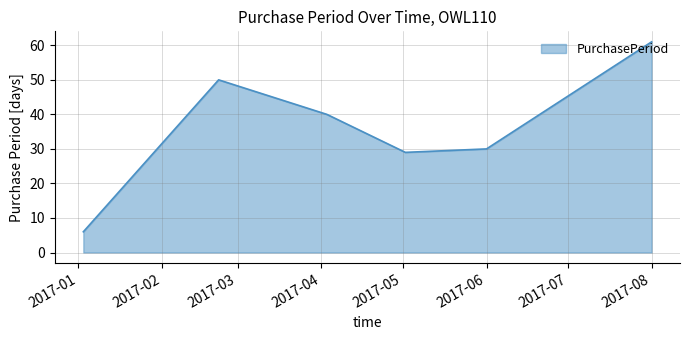

What is the greatest value displayed?

61